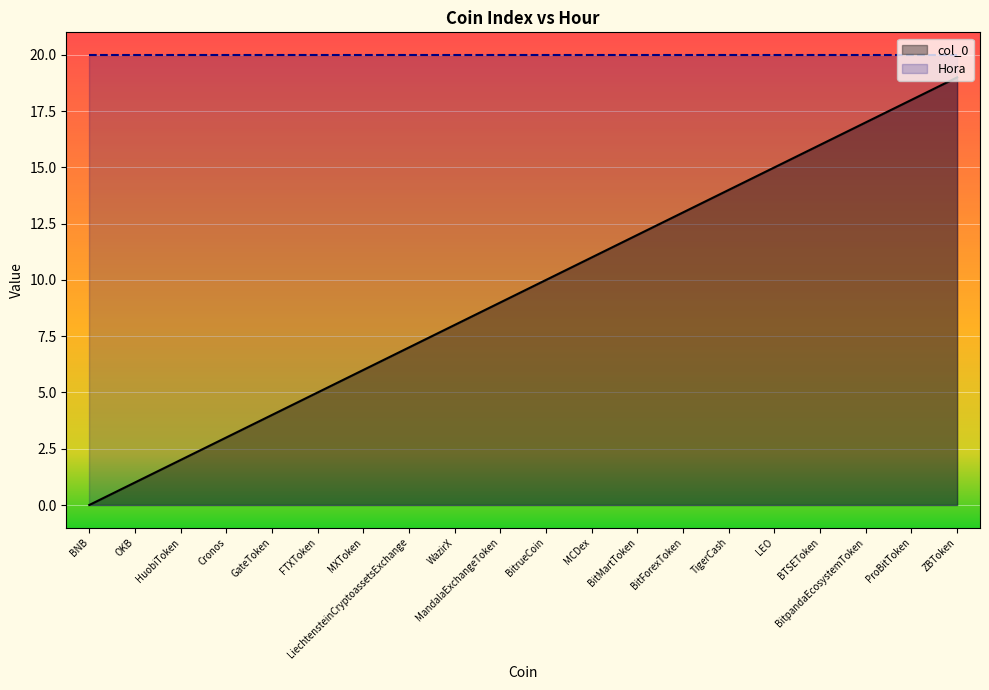

What is the sum of the col_0 values at TigerCash and BTSEToken?

30